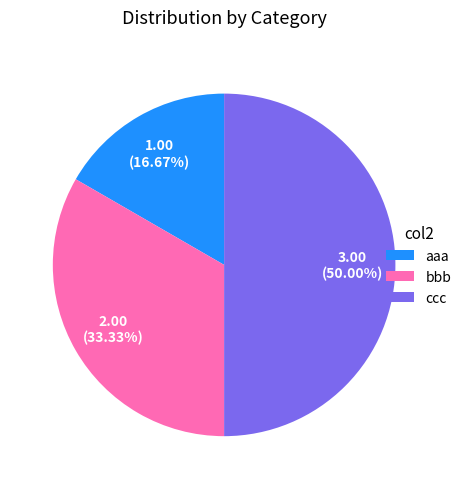

Count the number of slices in the pie.

3